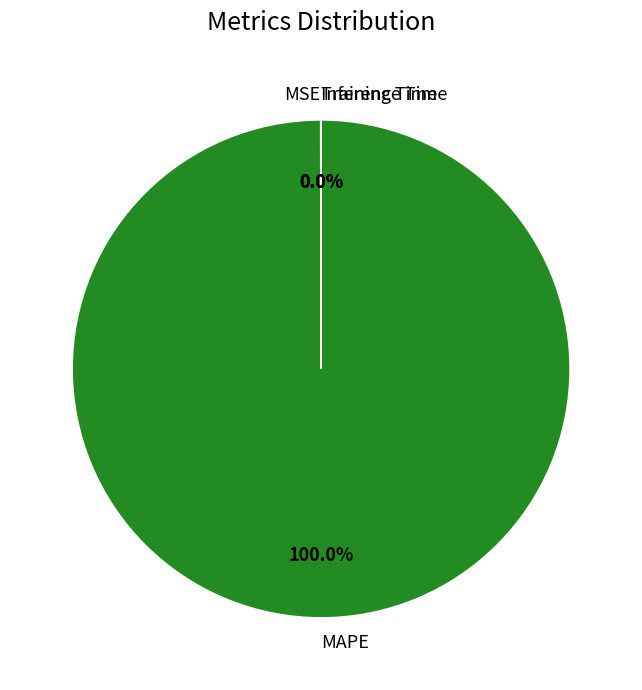

What is the majority slice?

MAPE